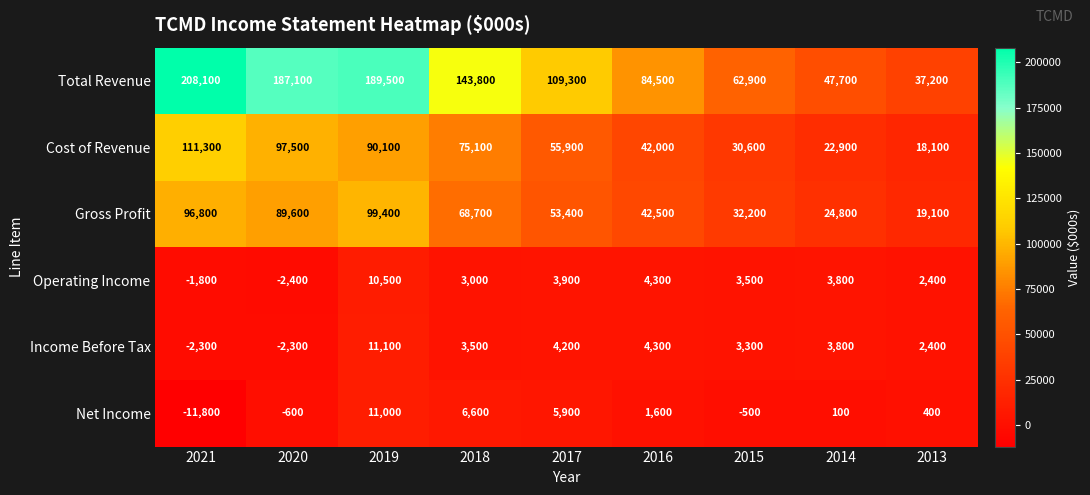

Which series changed the most between 2021 and 2015?

Total Revenue